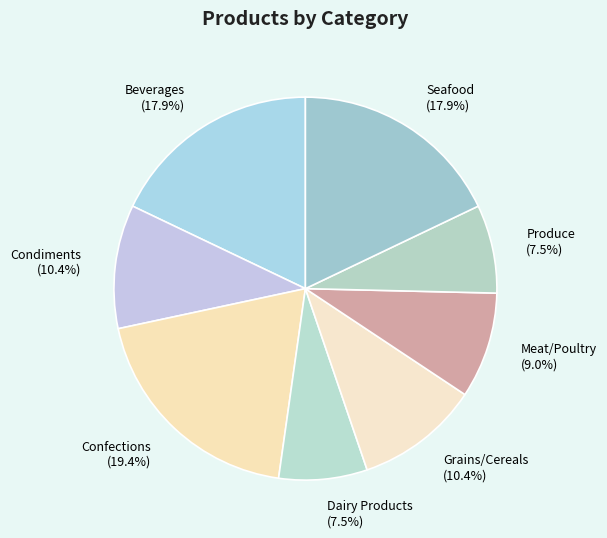

What is the ratio of the value at Beverages (17.9%) to the value at Produce (7.5%)?

2.4